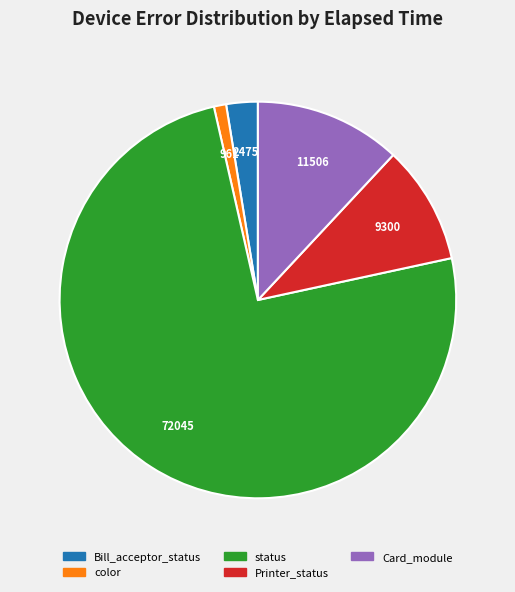

Which category has the biggest portion of the pie?

status